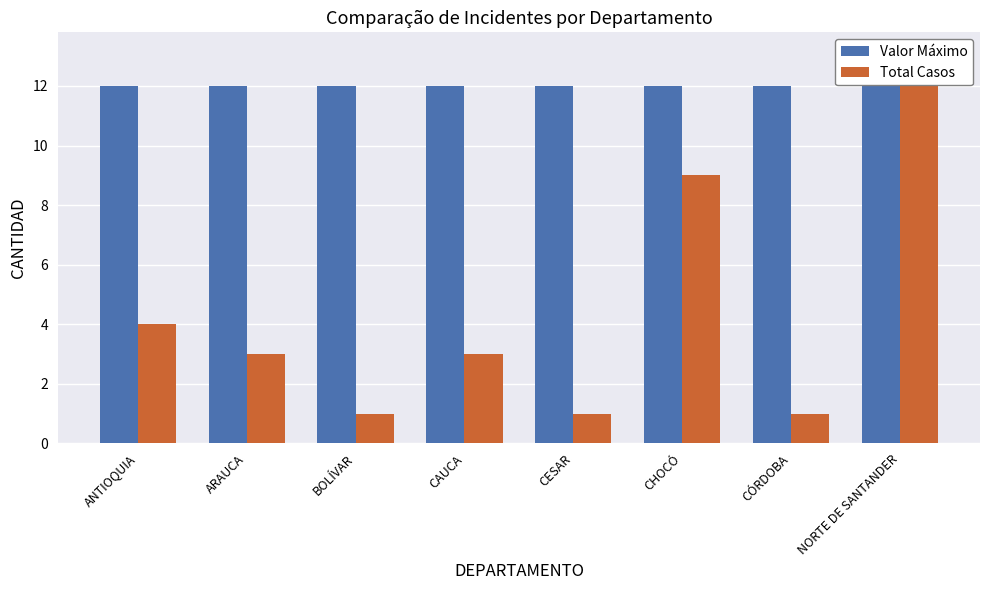

What is the average value of the Total Casos series?

4